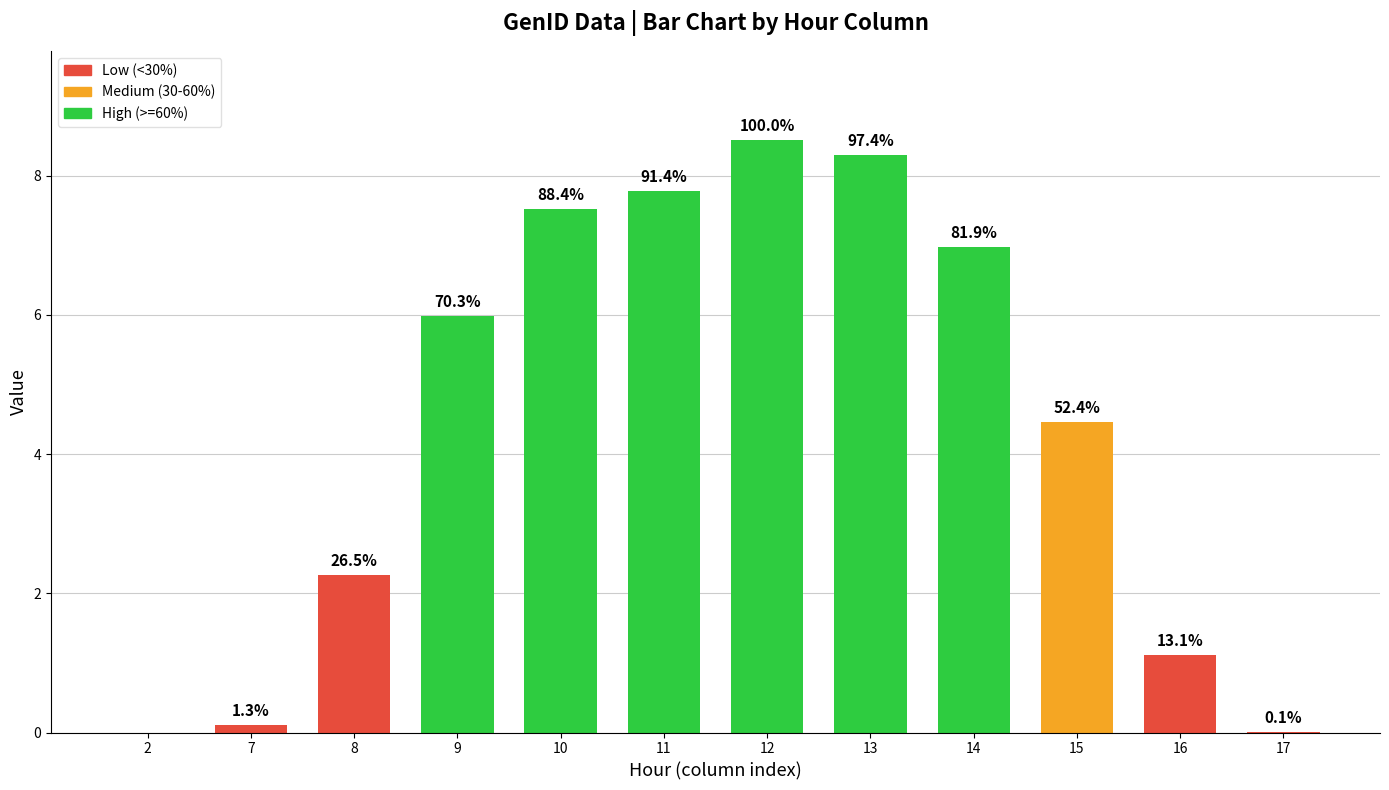

True or false: the data shows 8.3 at 13.

True